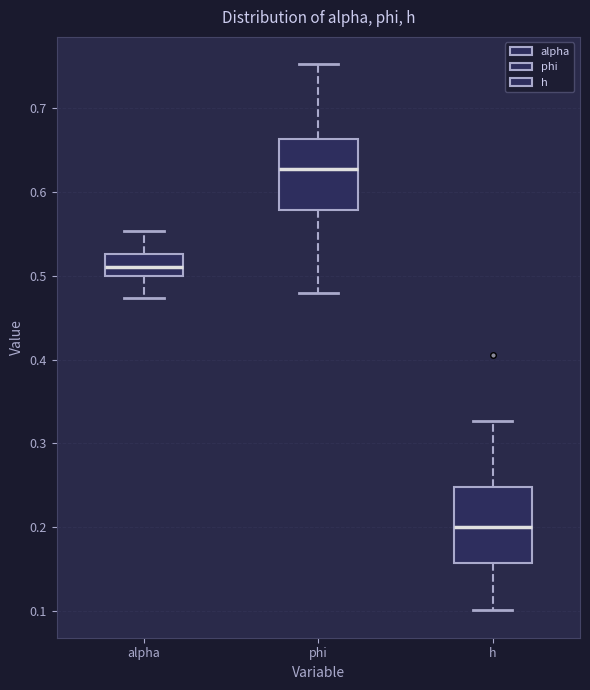

Which box's median line is the highest?

phi